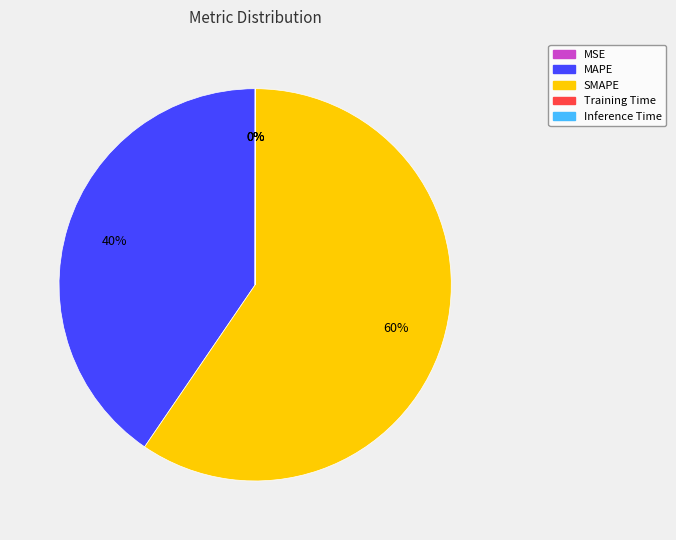

Is the sum of SMAPE and MAPE greater than half?

Yes